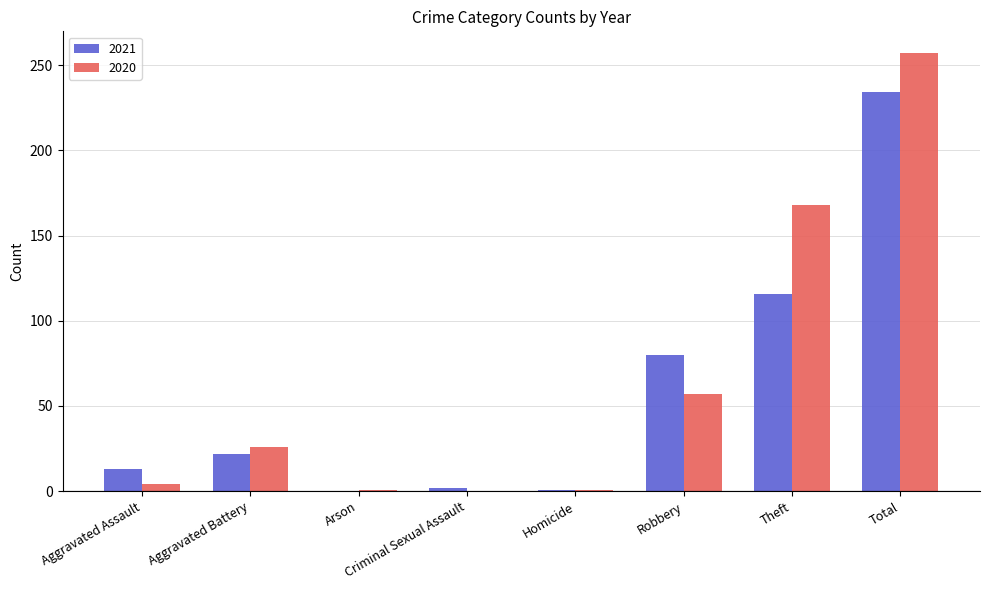

What is the highest value of the 2021 series?

234